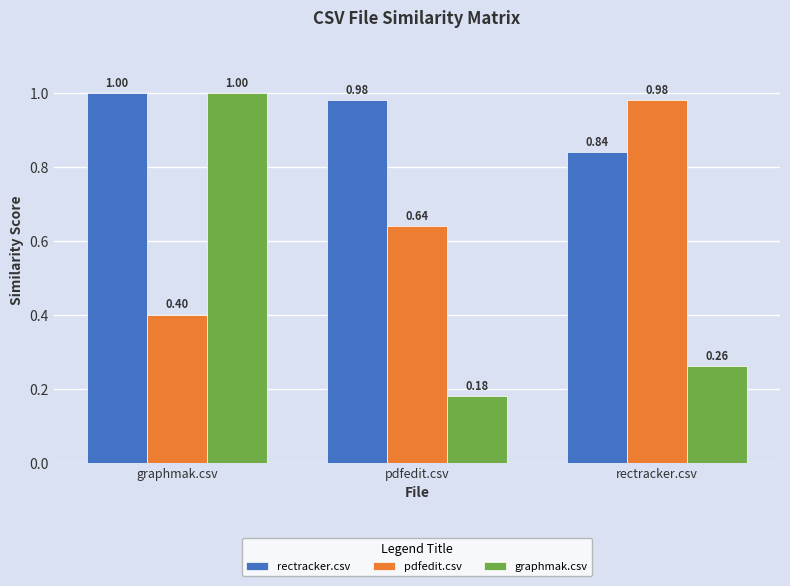

What position from the left is pdfedit.csv?

2